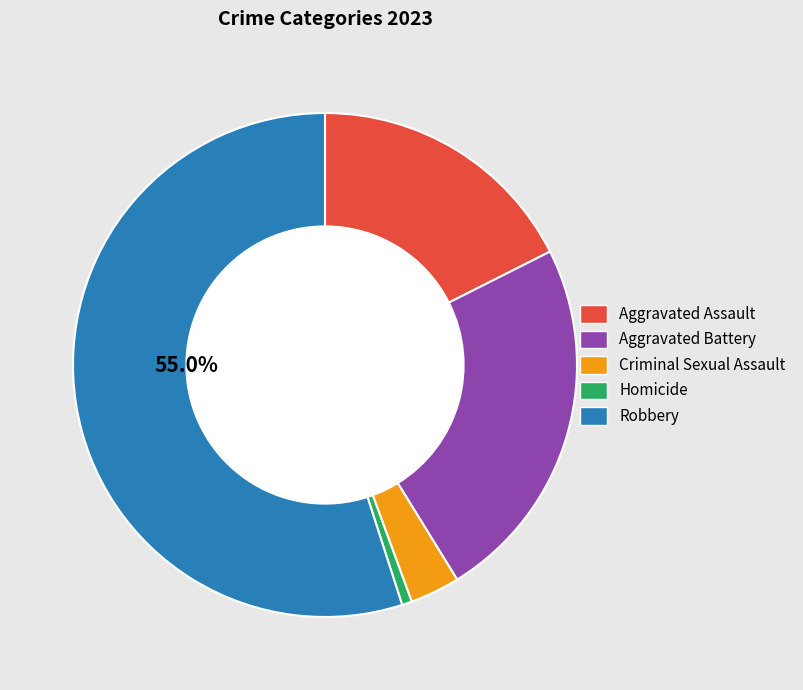

What is the majority slice?

Robbery